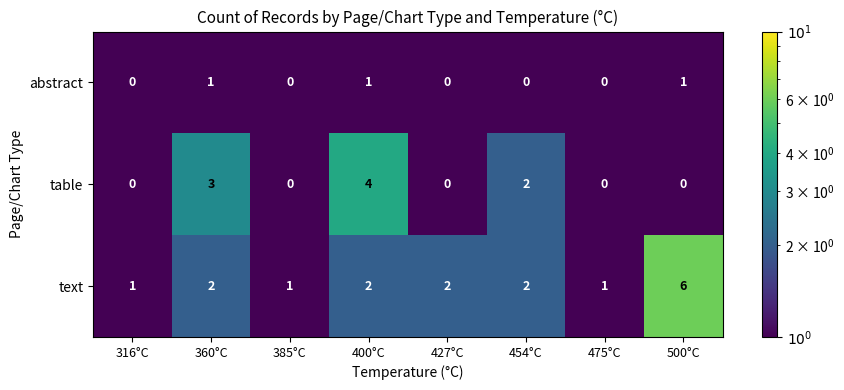

Which series has the largest total across all categories?

text